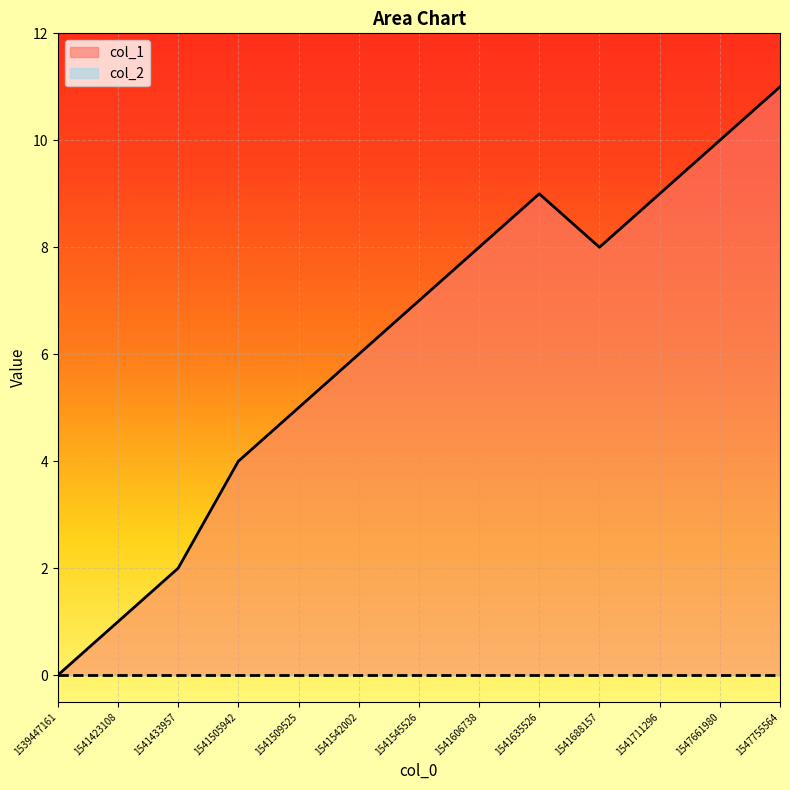

Between 1541505942 and 1541542002, which is larger?

1541542002